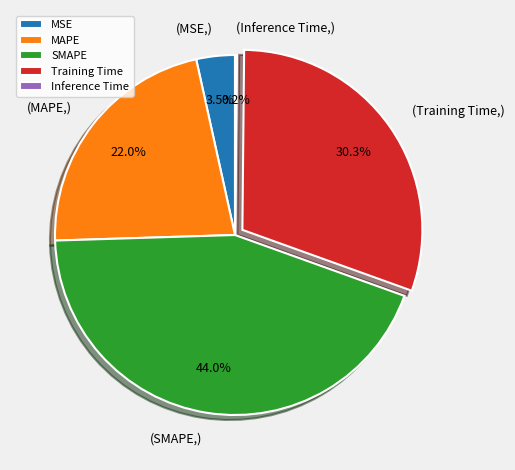

What is the largest slice in the pie chart?

SMAPE